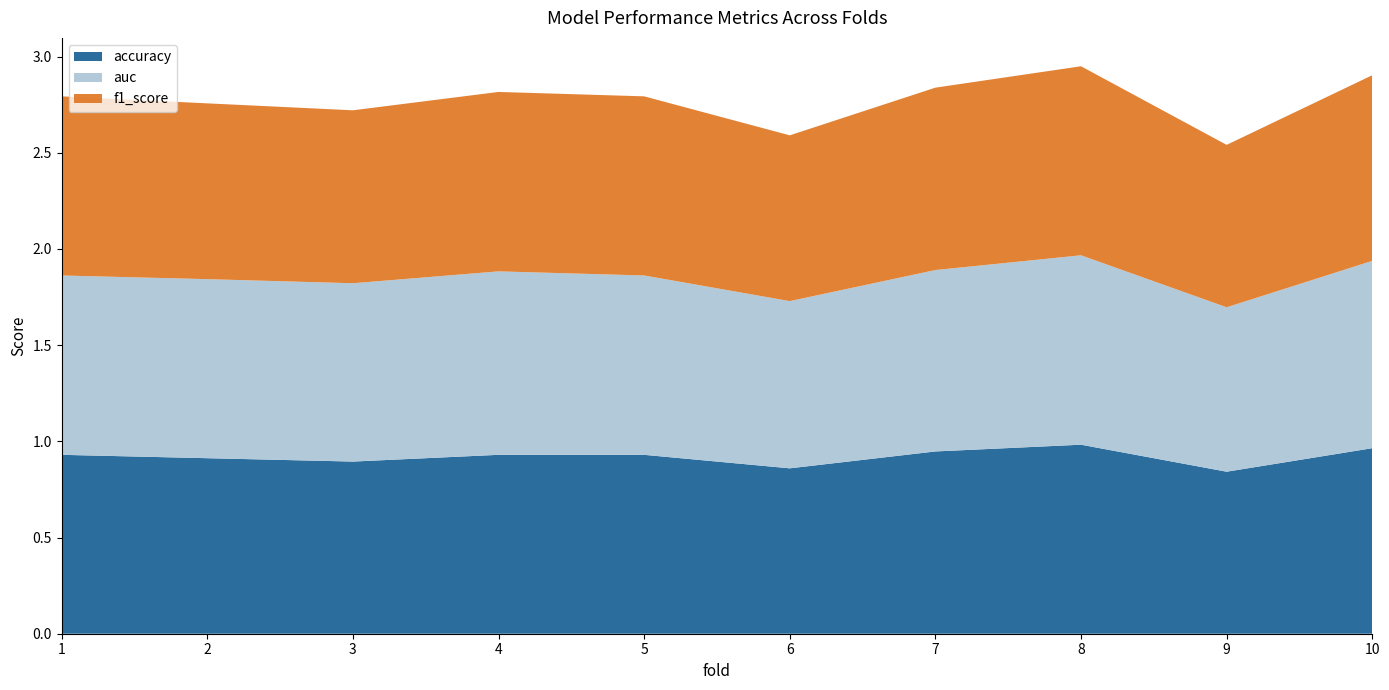

Reading left to right, list all the values displayed in this chart.

accuracy: 0.9	0.9	0.9	0.9	0.9	0.9	0.9	1.0	0.8	1.0
auc: 0.9	0.9	0.9	1.0	0.9	0.9	0.9	1.0	0.9	1.0
f1_score: 0.9	0.9	0.9	0.9	0.9	0.9	0.9	1.0	0.8	1.0